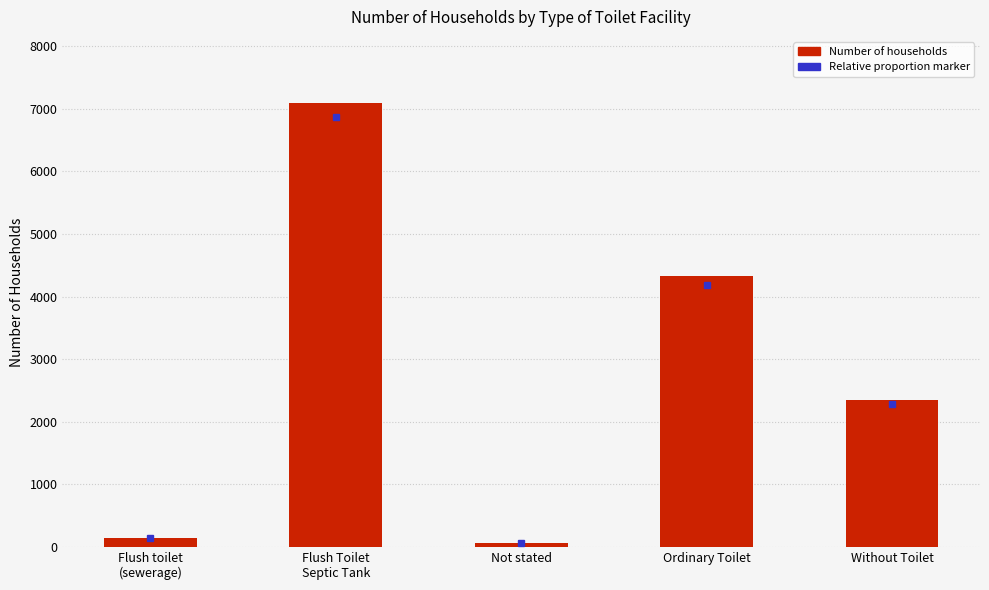

What position from the right is Without Toilet?

1